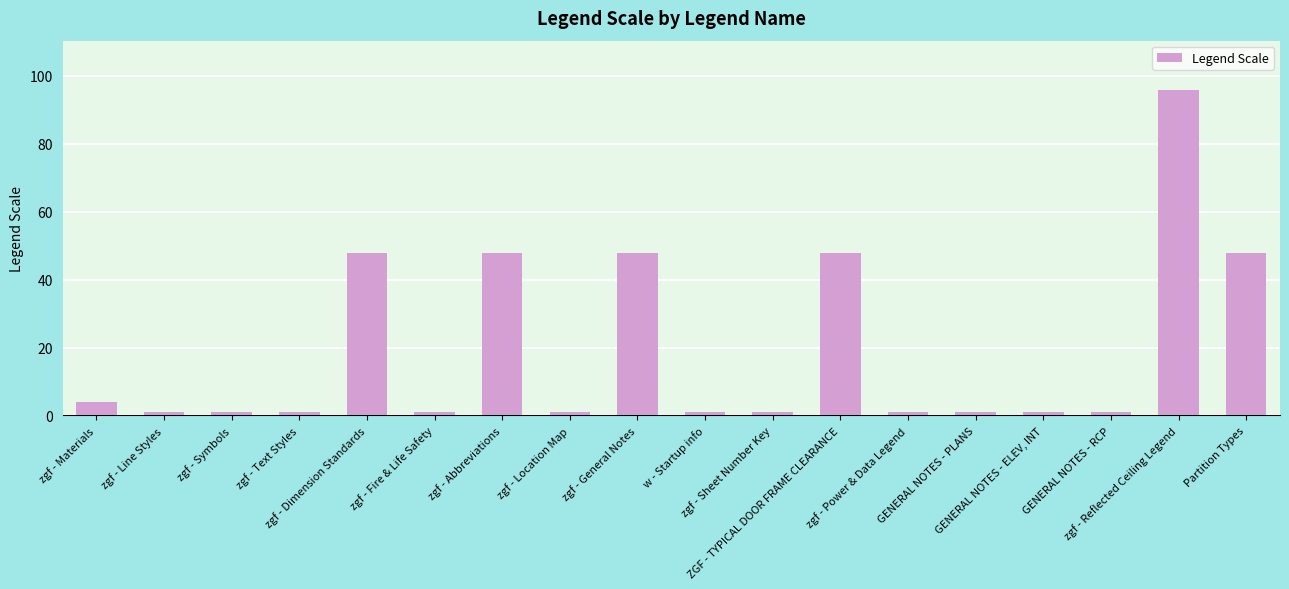

Reading left to right, list all the values displayed in this chart.

4	1	1	1	48	1	48	1	48	1	1	48	1	1	1	1	96	48